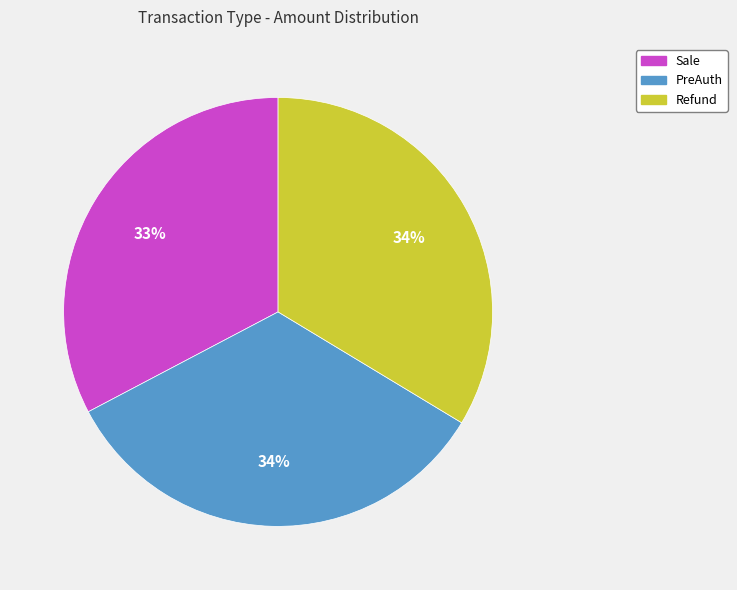

Which slice is the smallest?

Sale